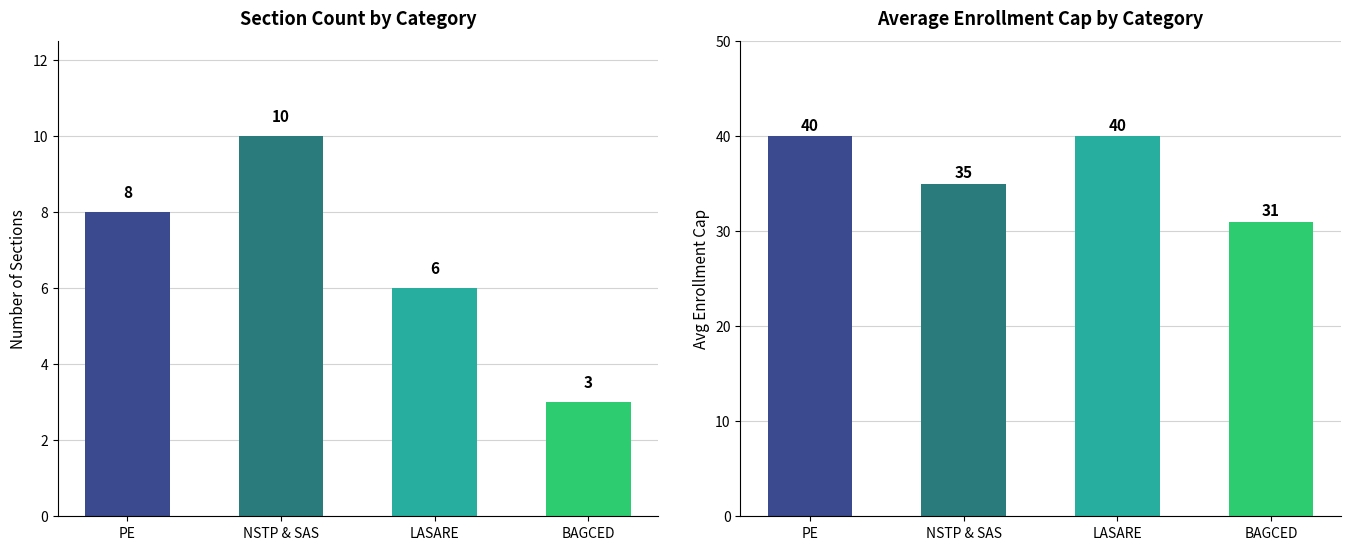

What is the approximate value of Section Count at LASARE?

6